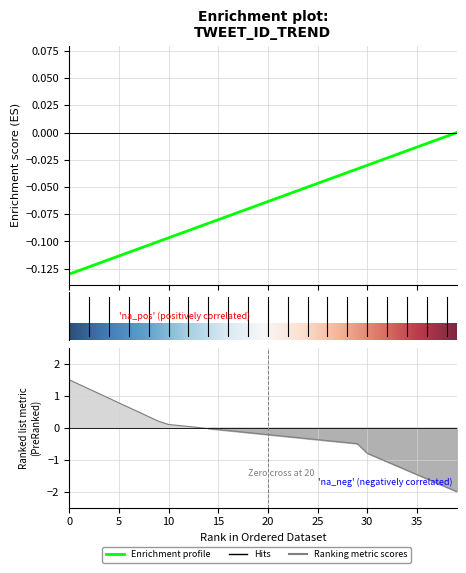

How many values are below zero?

39